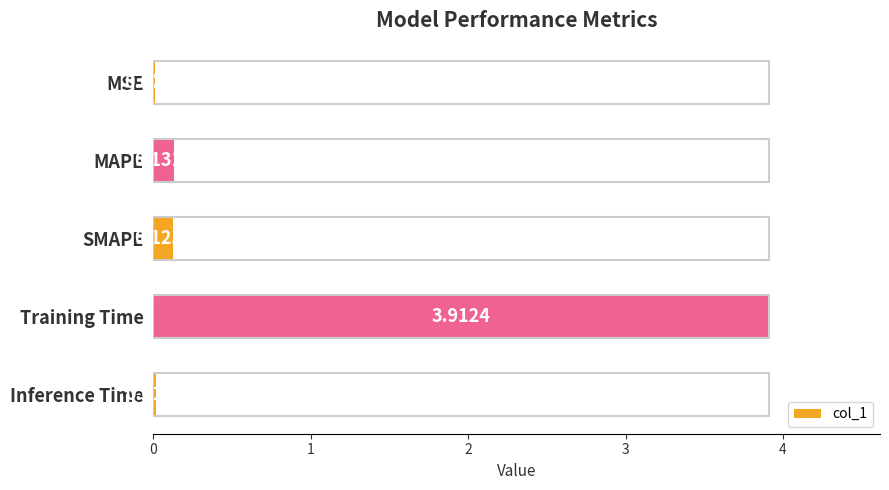

What is the sum of the values at MSE and Training Time?

3.9